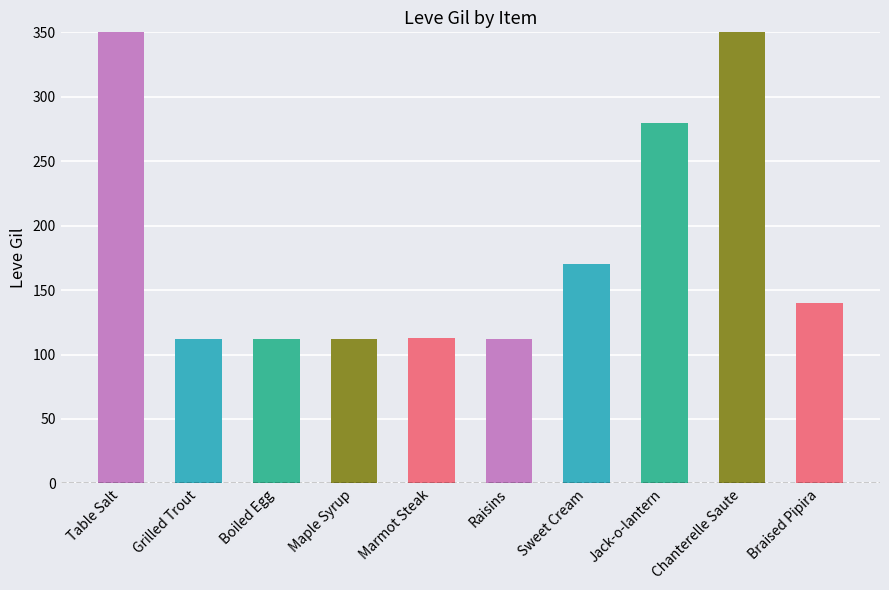

List the labels in order of value, smallest first.

Grilled Trout, Boiled Egg, Maple Syrup, Raisins, Marmot Steak, Braised Pipira, Sweet Cream, Jack-o-lantern, Table Salt, Chanterelle Saute